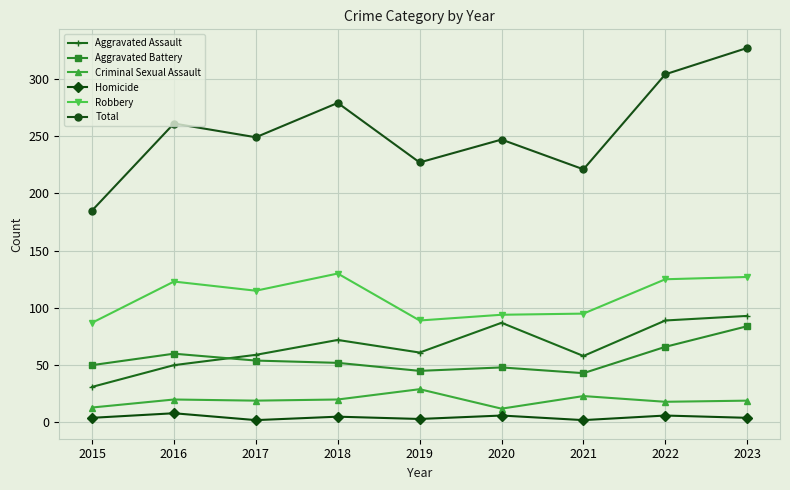

What is the spread (max minus min) of values at 2020?

241